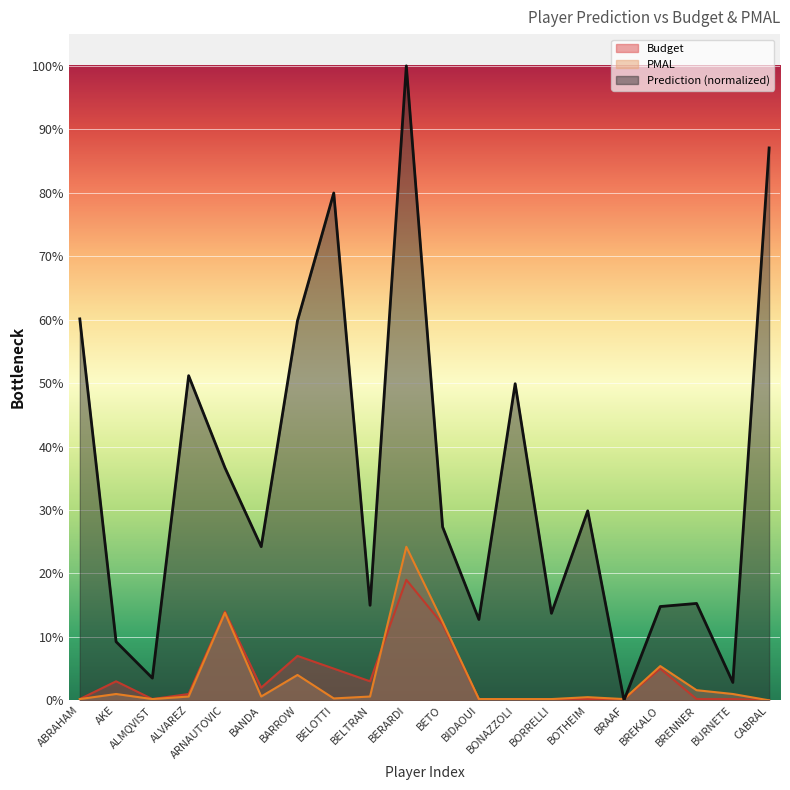

Reading right to left, transcribe all the data shown in this chart.

Prediction: 0.9	0.0	0.2	0.1	0.0	0.3	0.1	0.5	0.1	0.3	1.0	0.1	0.8	0.6	0.2	0.4	0.5	0.0	0.1	0.6
Budget: 0.0	0.0	0.0	0.1	0.0	0.0	0.0	0.0	0.0	0.1	0.2	0.0	0.1	0.1	0.0	0.1	0.0	0.0	0.0	0.0
PMAL: 0.0	0.0	0.0	0.1	0.0	0.0	0.0	0.0	0.0	0.1	0.2	0.0	0.0	0.0	0.0	0.1	0.0	0.0	0.0	0.0